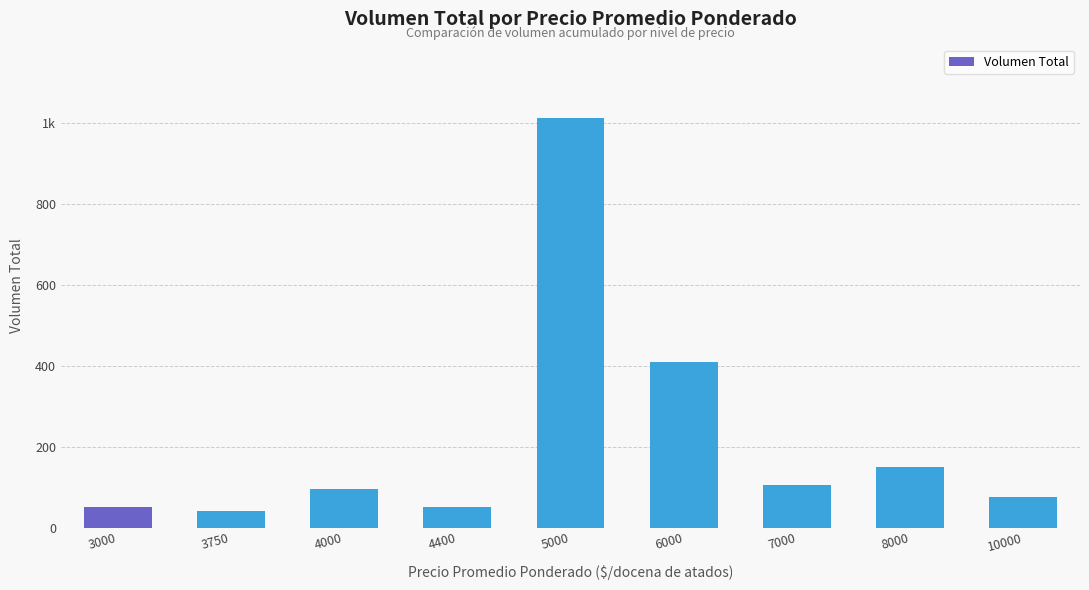

Does the chart contain stacked bars?

No